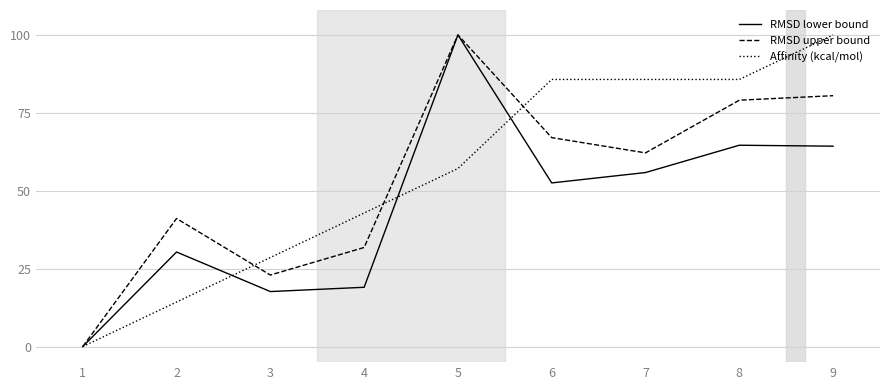

At 2, list the series in order from smallest to largest.

Affinity (kcal/mol), RMSD lower bound, RMSD upper bound